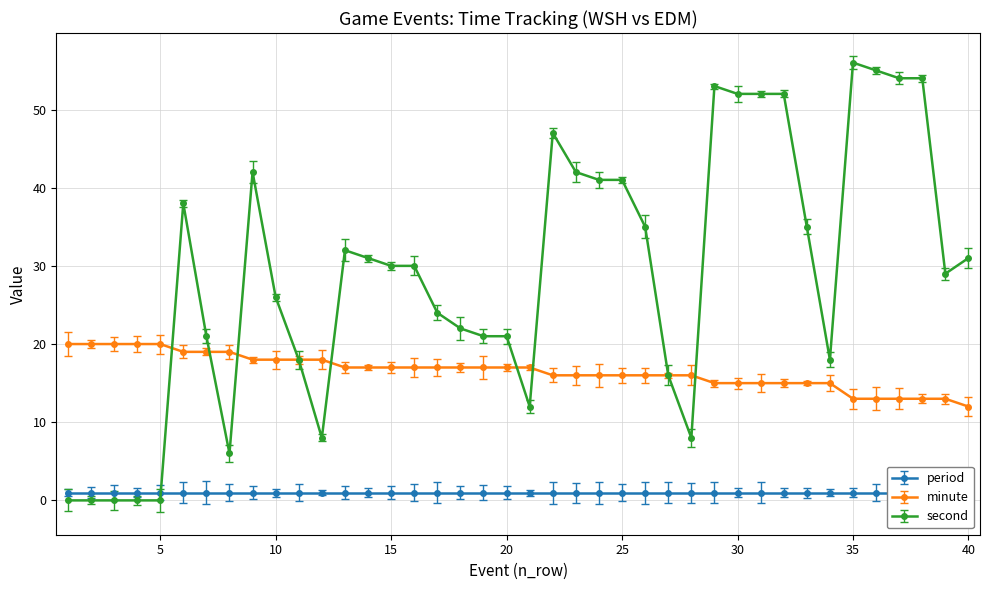

What is the difference between the maximum and minimum values in the second series?

56